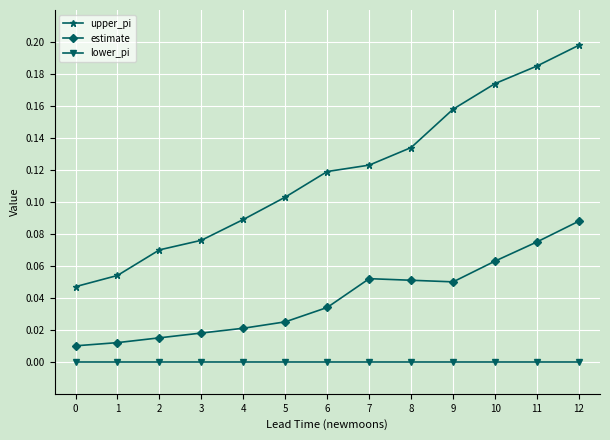

Rank the series by their average value, from lowest to highest.

lower_pi, estimate, upper_pi